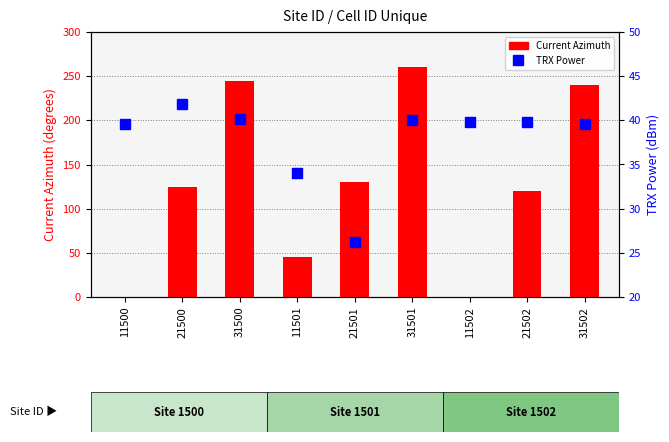

At which category is the sum across all series the highest?

31501